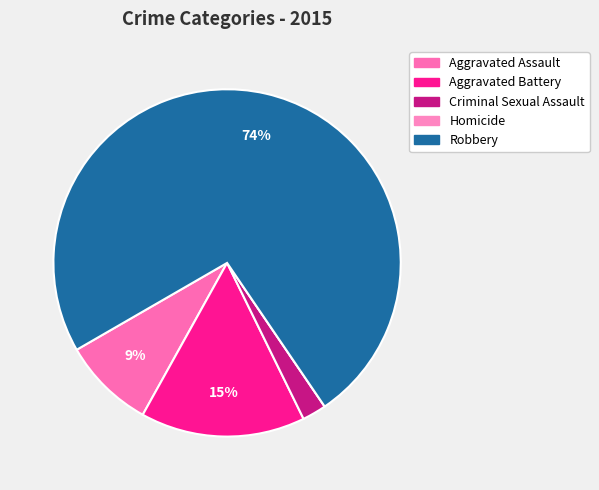

Approximately how many times larger is the value at Aggravated Battery compared to Criminal Sexual Assault?

6.8